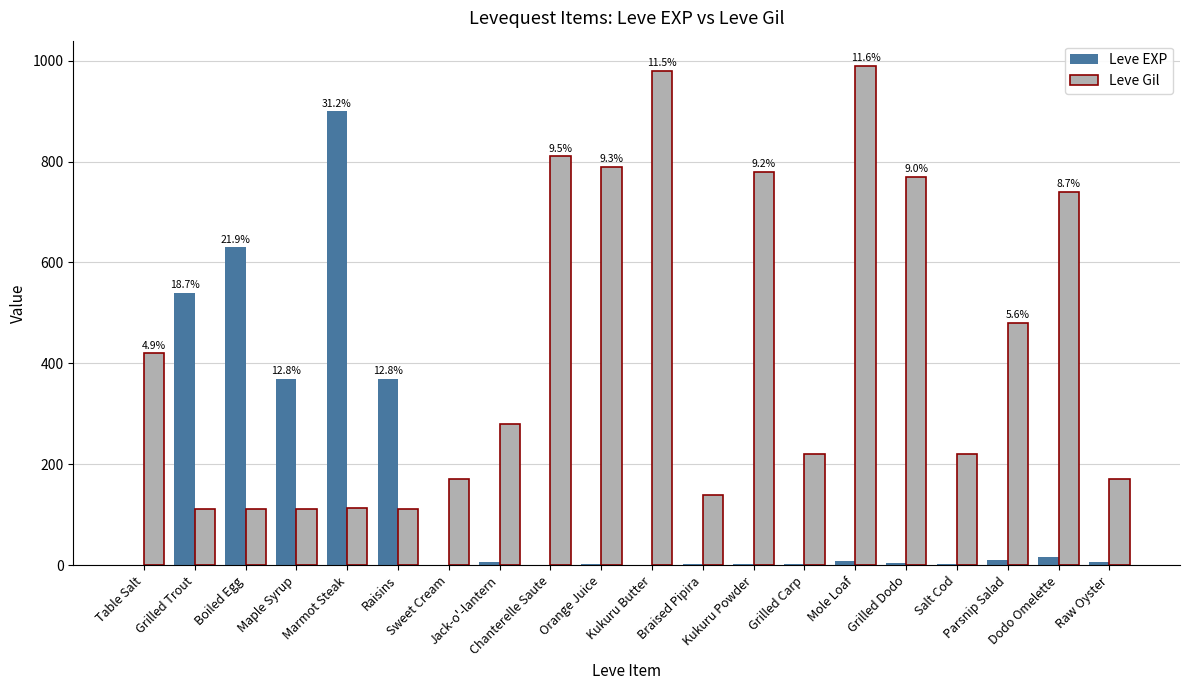

Which series changed the most between Grilled Trout and Raw Oyster?

Leve EXP